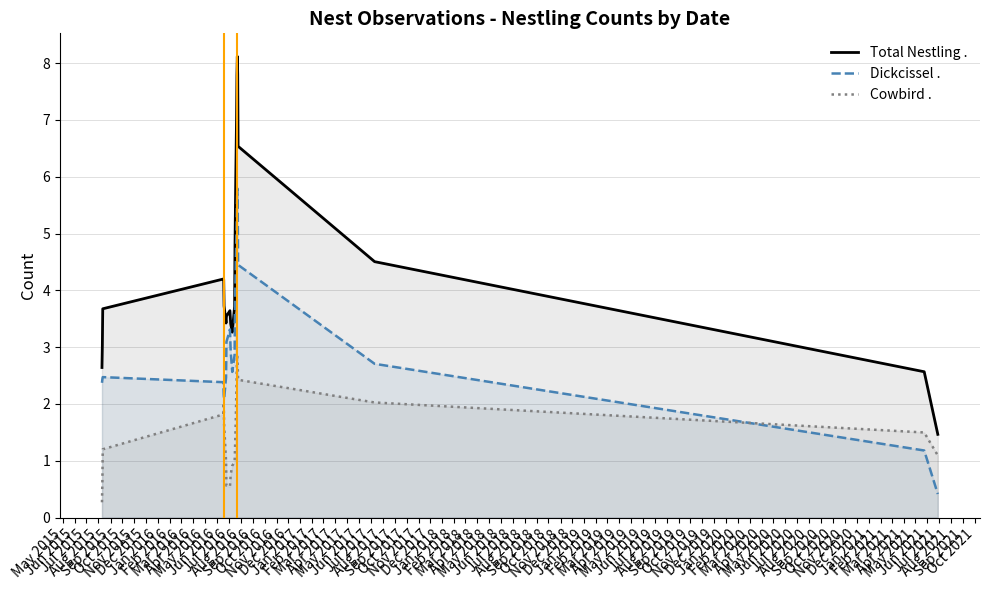

Which series has the widest spread of values?

Total Nestling .